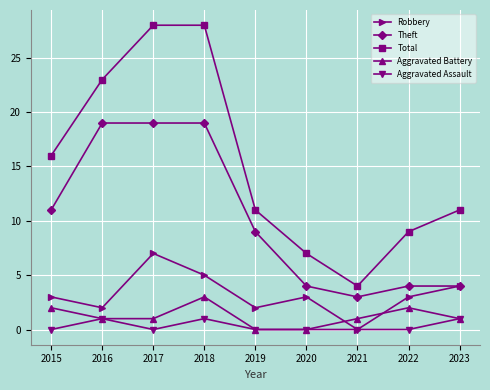

What is the value of the Total point at the 3rd from the left?

28